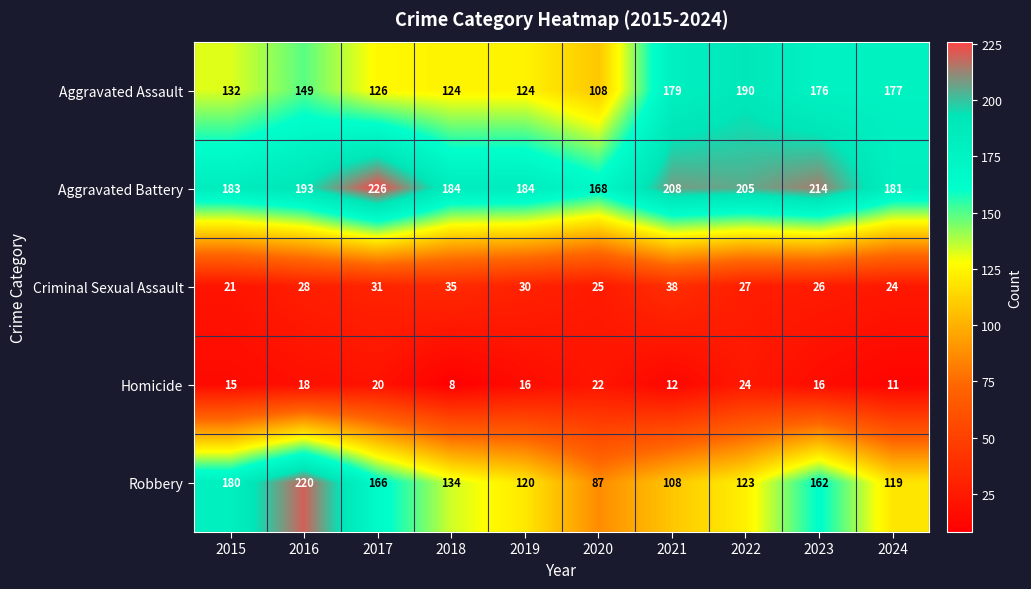

Is the value of Robbery at 2022 greater than the value of Homicide at 2018?

Yes